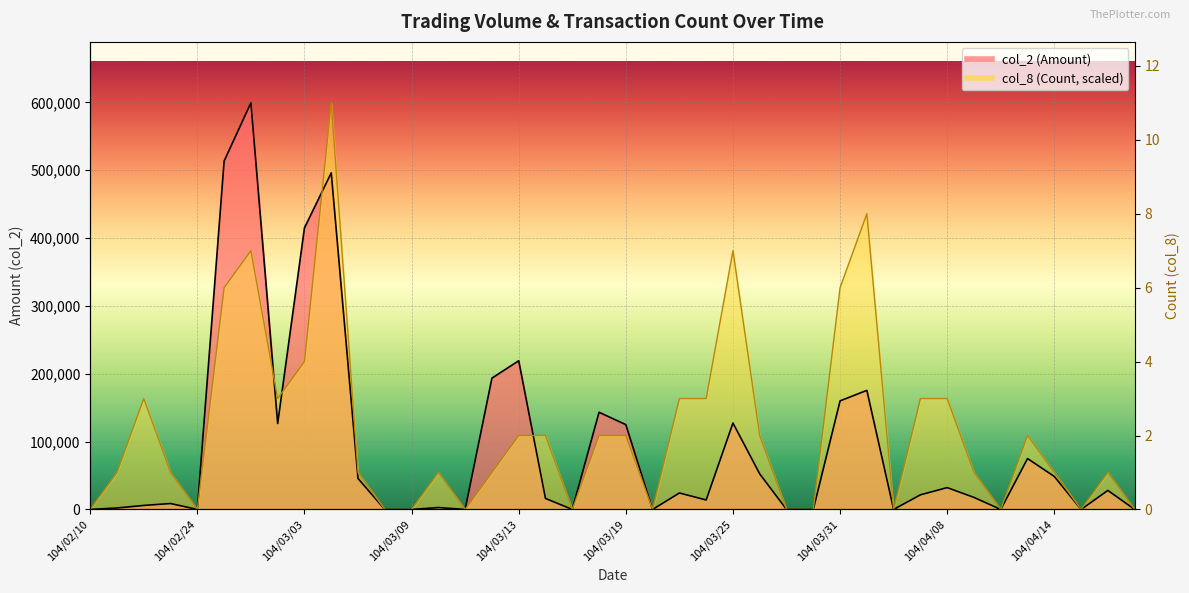

At which category is the sum across all series the highest?

104/03/04